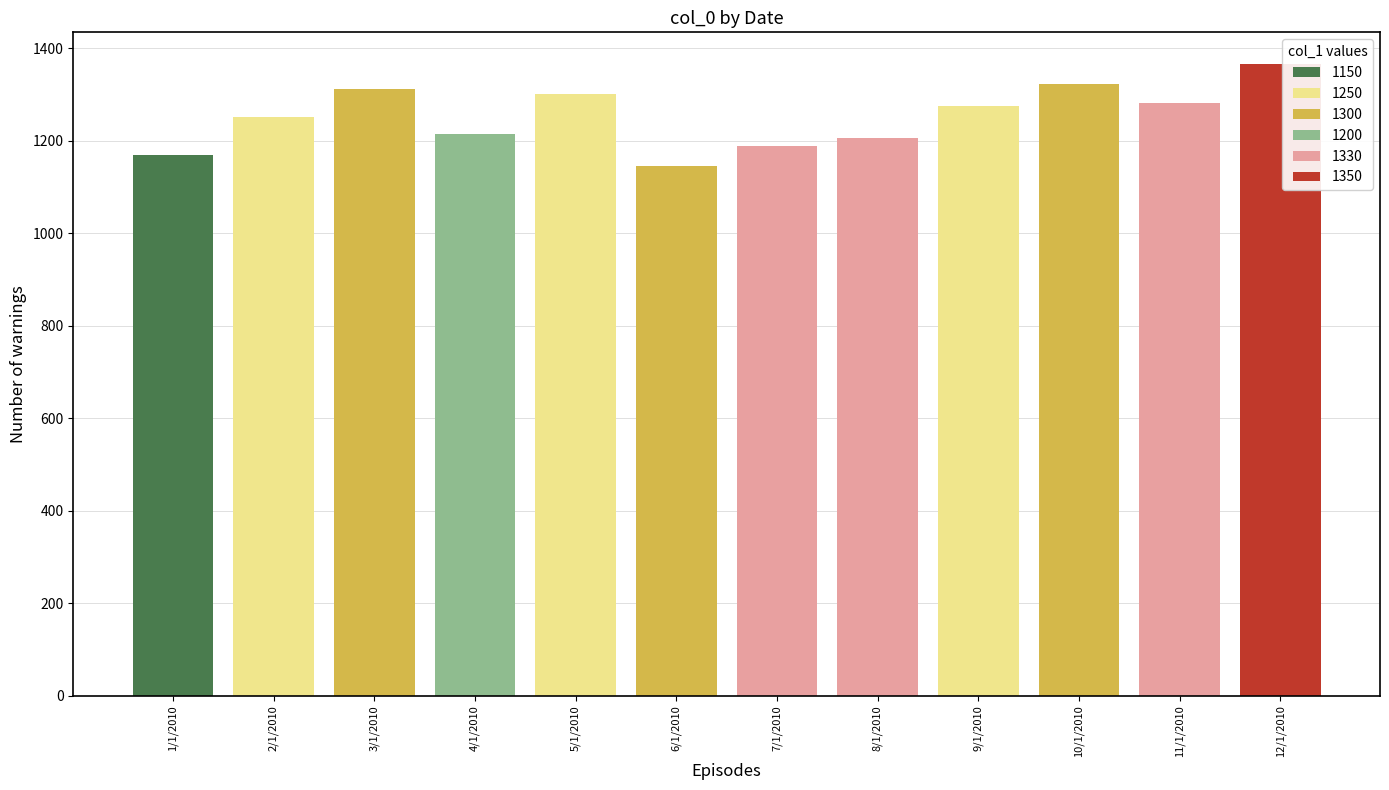

What is the smallest value displayed?

1144.8